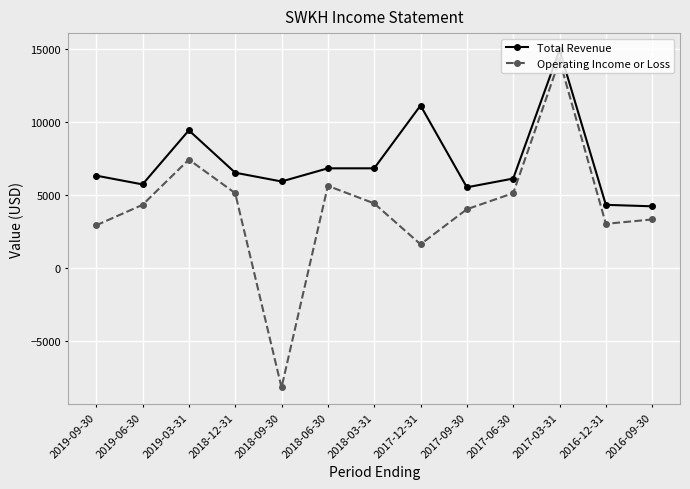

At how many categories does at least one series exceed 10202?

2